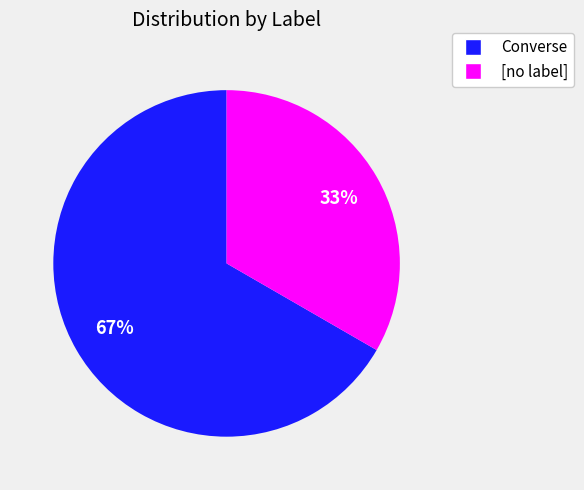

To the nearest percent, what is the average slice percentage?

50%